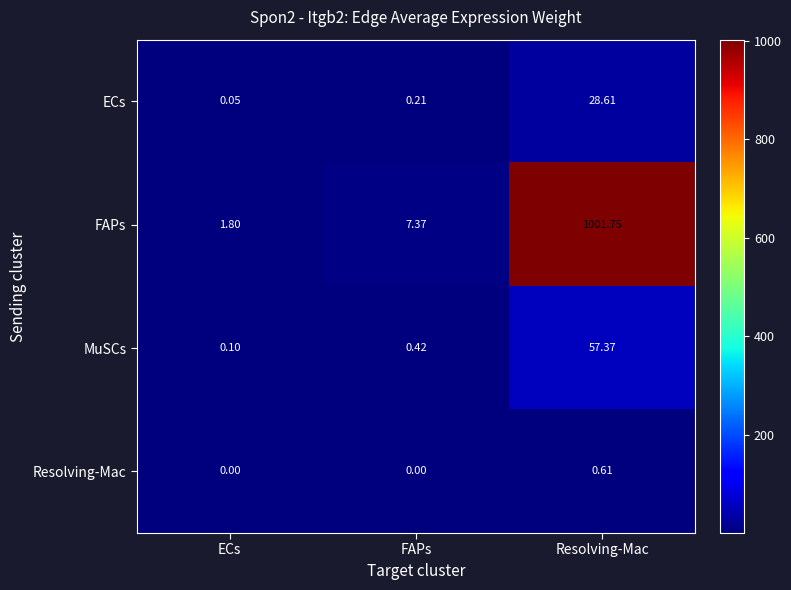

Rank the series by their maximum value, from lowest to highest.

Resolving-Mac, ECs, MuSCs, FAPs